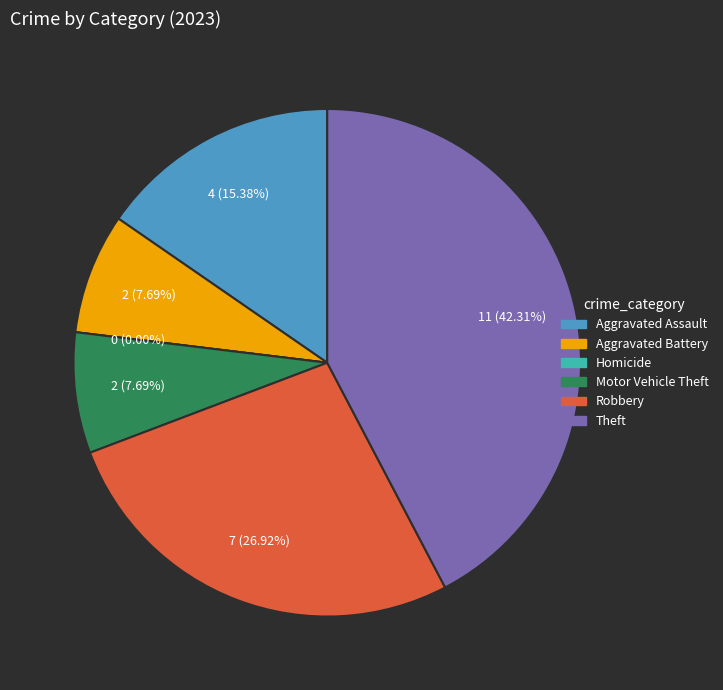

What percentage is the Robbery slice, to the nearest percent?

27%